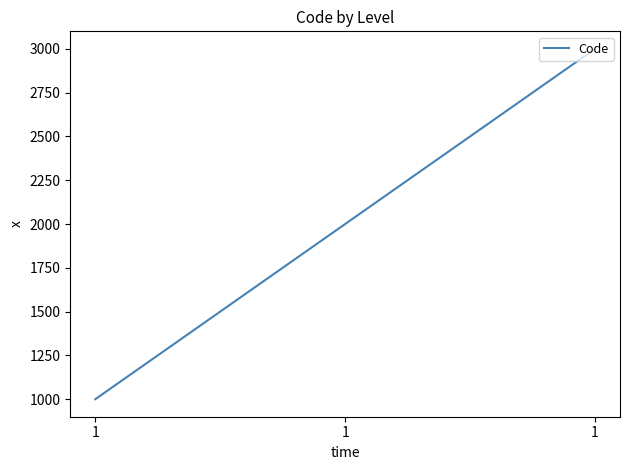

Which has a higher value, 1 or 1?

1